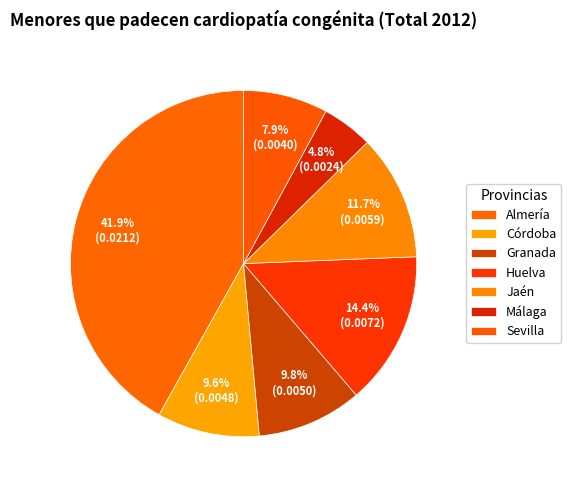

To the nearest percent, what is the combined percentage of Sevilla and Granada?

18%